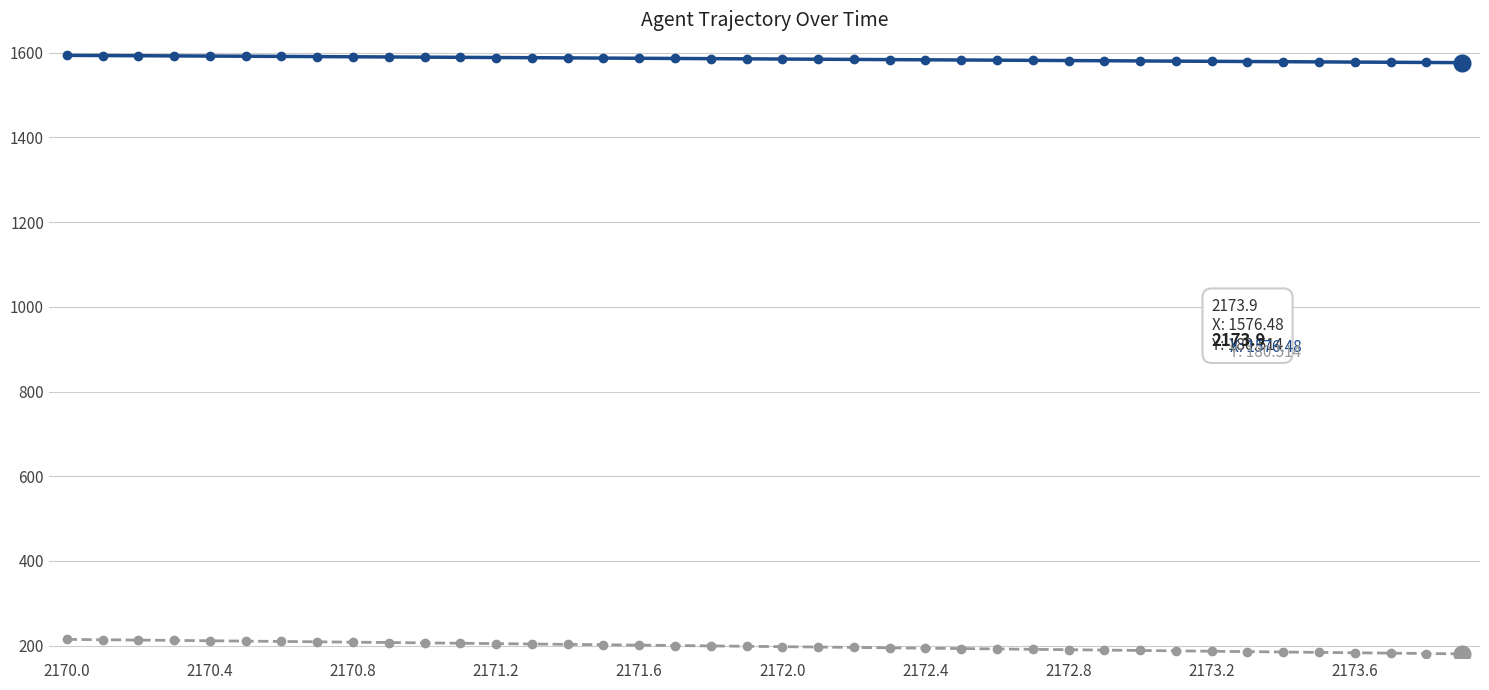

What is the greatest value displayed?

1593.7